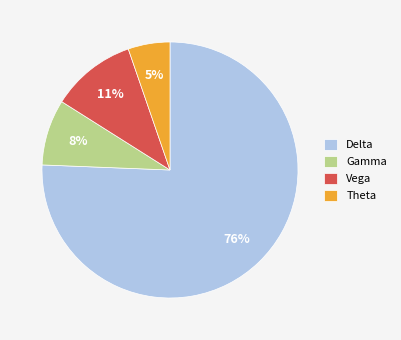

True or false: Gamma accounts for 8% of the total.

True